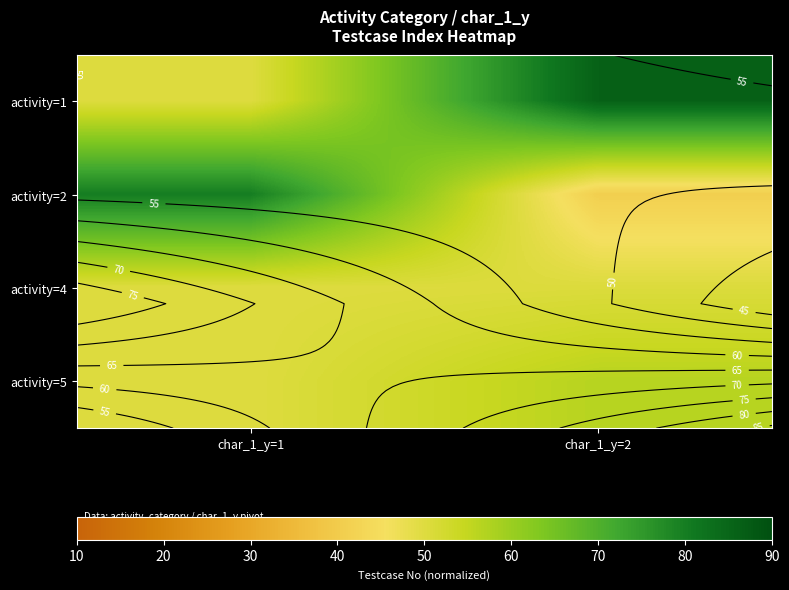

Is it true that activity=1 equals 49.5 at char_1_y=2?

False